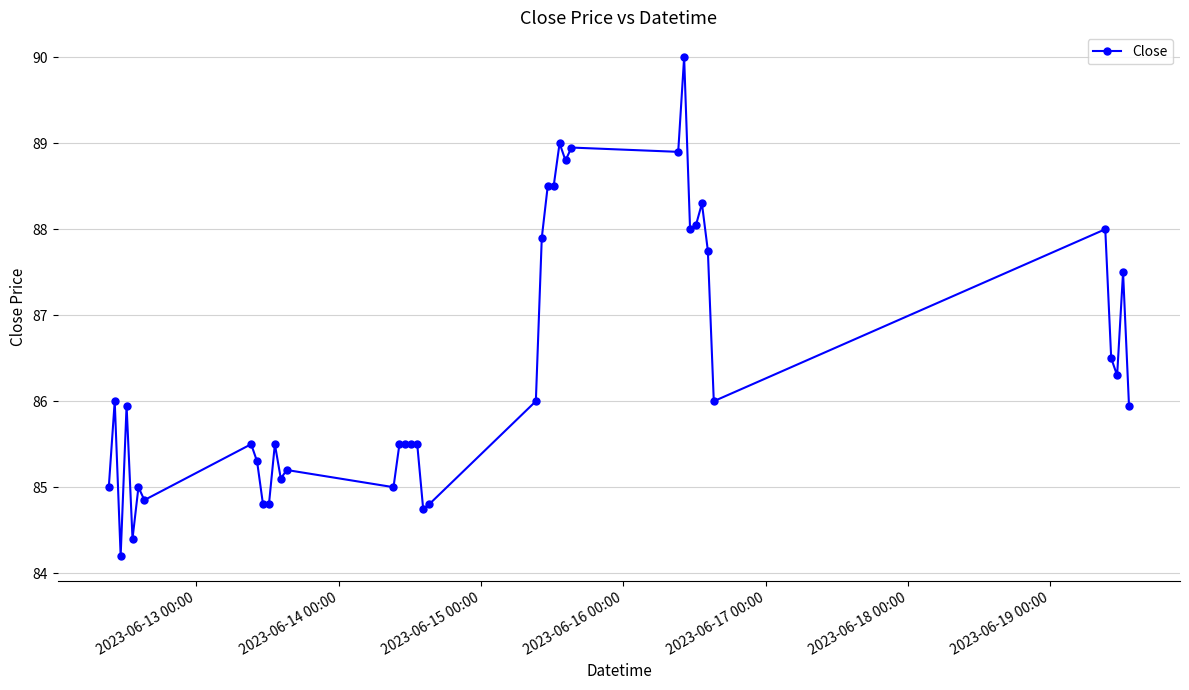

What is the smallest value displayed?

84.2